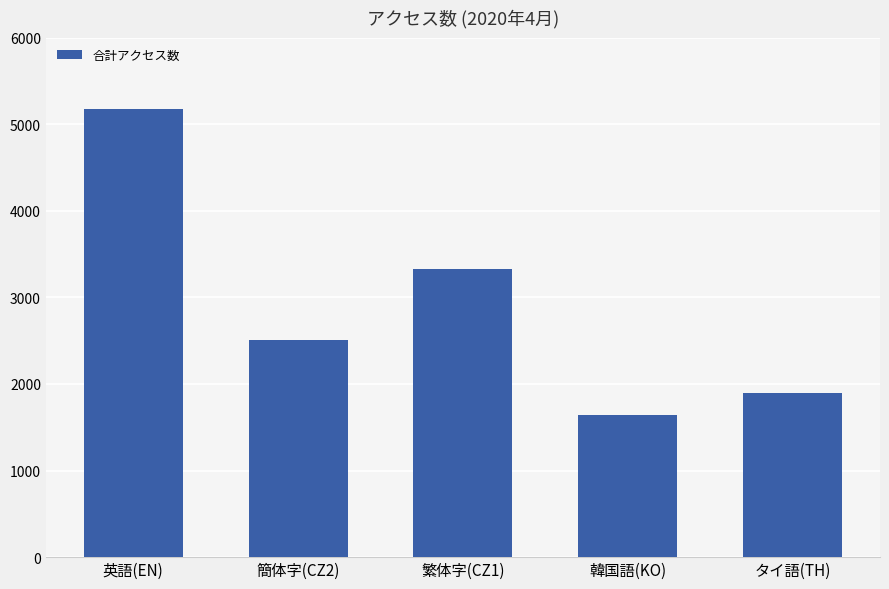

The chart shows a value of 5744 at 繁体字(CZ1). True or false?

False